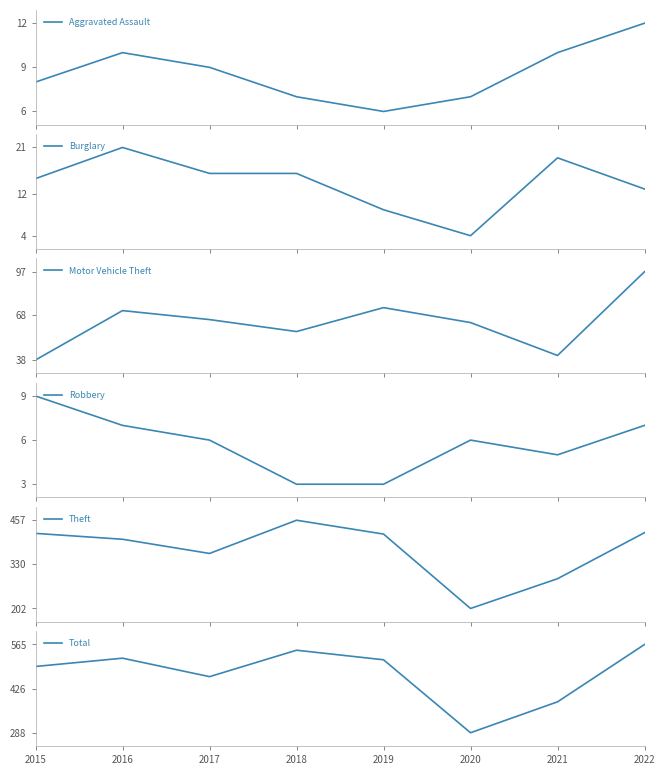

Does the chart display data point markers on the line(s)?

No